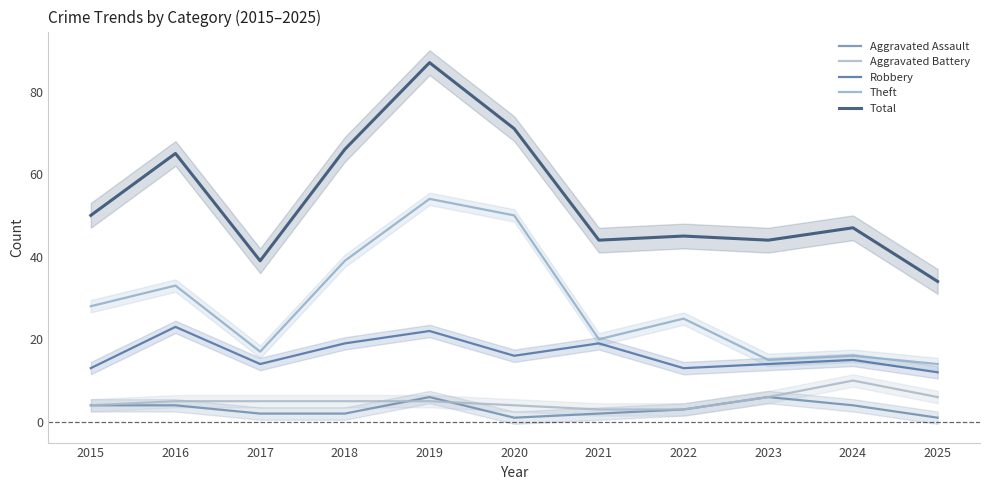

Reading right to left, transcribe all the data shown in this chart.

Aggravated Assault: 1	4	6	3	2	1	6	2	2	4	4
Aggravated Battery: 6	10	6	3	3	4	5	5	5	5	4
Robbery: 12	15	14	13	19	16	22	19	14	23	13
Theft: 14	16	15	25	20	50	54	39	17	33	28
Total: 34	47	44	45	44	71	87	66	39	65	50